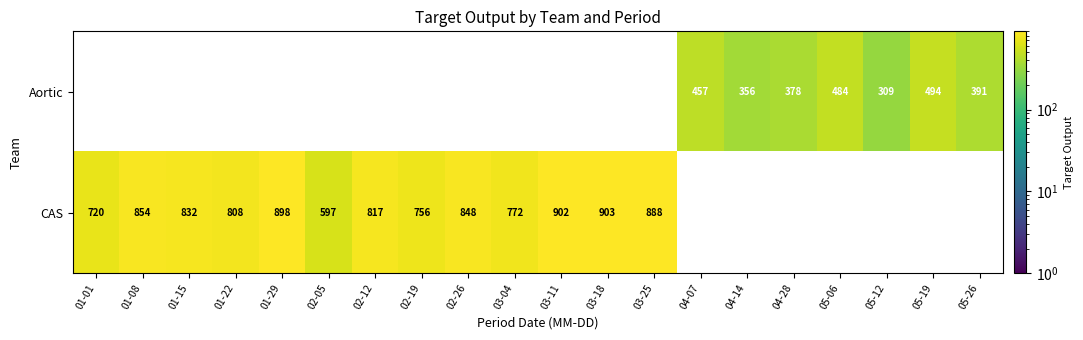

True or false: CAS has a value of 370 at 03-04.

False